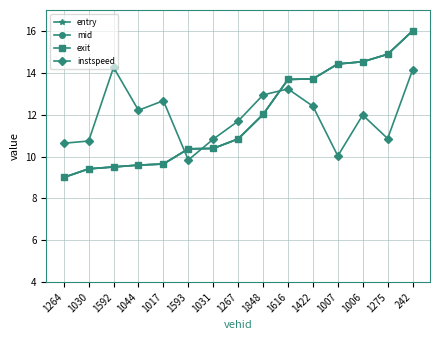

What is the total value across all series at 242?

62.1